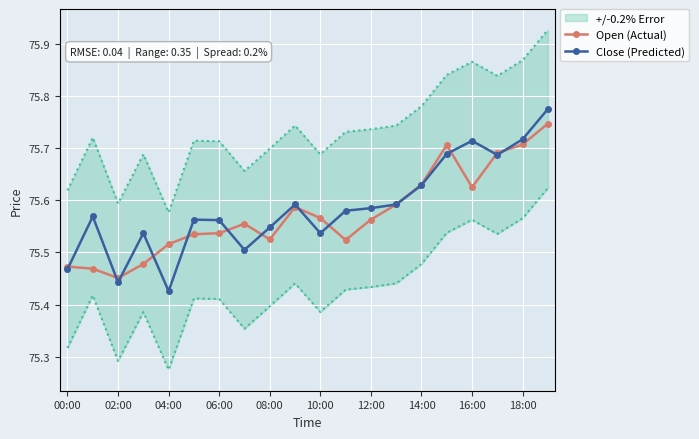

How many categories are shown in the chart?

20